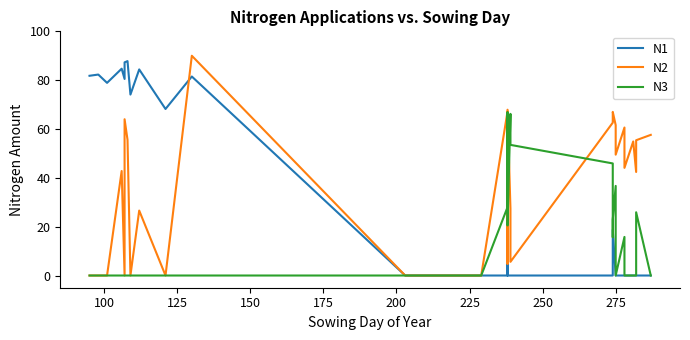

Reading right to left, extract all data points from this chart.

N1: 0.0	0.0	0.0	0.0	0.0	0.0	0.0	0.0	18.7	0.0	0.0	0.0	0.0	0.0	0.0	14.9	0.0	0.0	0.0	0.0	0.0	0.0	0.0	0.0	0.0	0.0	0.0	0.0	0.0	81.5	68.2	84.4	74.1	87.8	87.3	80.5	84.7	78.9	82.3	81.8
N2: 57.6	55.4	42.4	54.9	44.1	60.6	49.5	61.6	67.0	63.6	62.6	5.6	27.4	67.9	4.8	42.4	67.2	0.0	0.0	0.0	0.0	0.0	0.0	0.0	0.0	0.0	0.0	0.0	0.0	90.0	0.0	26.6	0.0	55.6	64.0	0.0	42.8	0.0	0.0	0.0
N3: 0.0	25.9	0.0	0.0	0.0	15.8	0.0	36.7	22.9	15.7	45.9	53.5	66.2	20.5	51.0	66.8	28.0	0.0	0.0	0.0	0.0	0.0	0.0	0.0	0.0	0.0	0.0	0.0	0.0	0.0	0.0	0.0	0.0	0.0	0.0	0.0	0.0	0.0	0.0	0.0